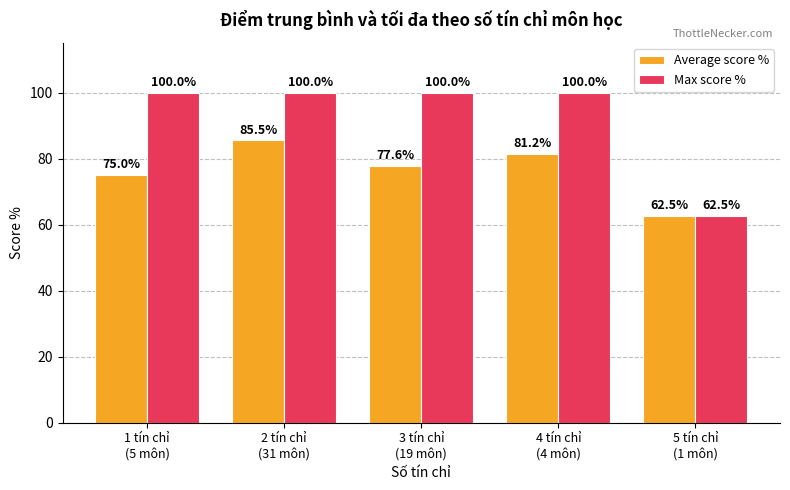

Which series has the largest total across all categories?

Max score %